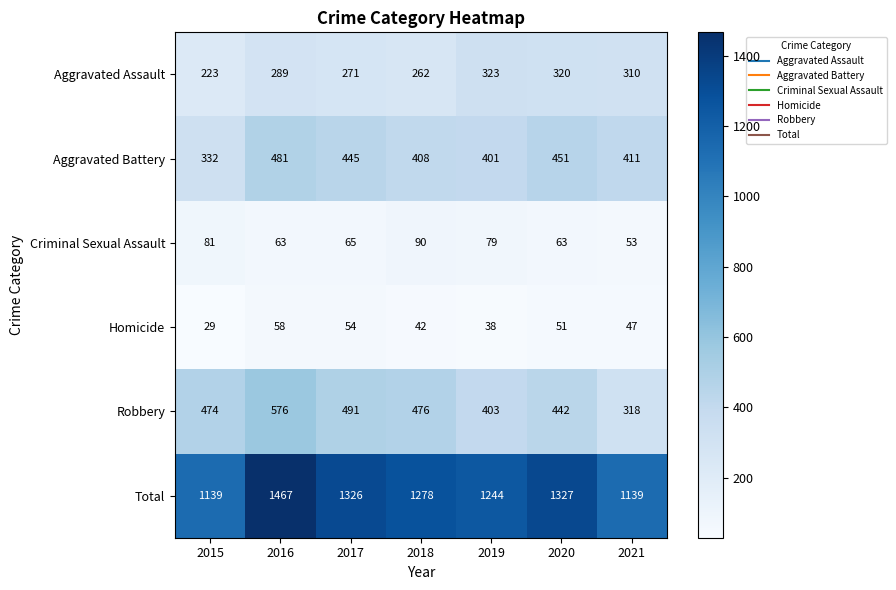

The Homicide series shows 49 at 2015. True or false?

False